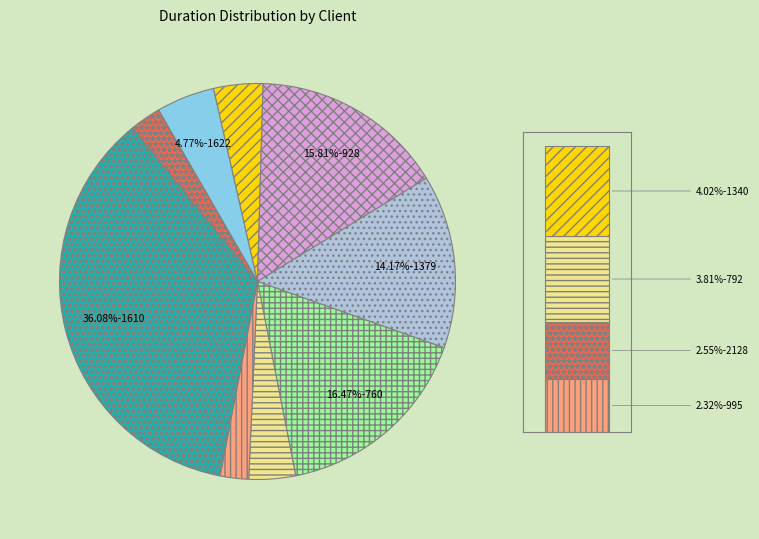

To the nearest percent, what portion does 1340 represent?

4%